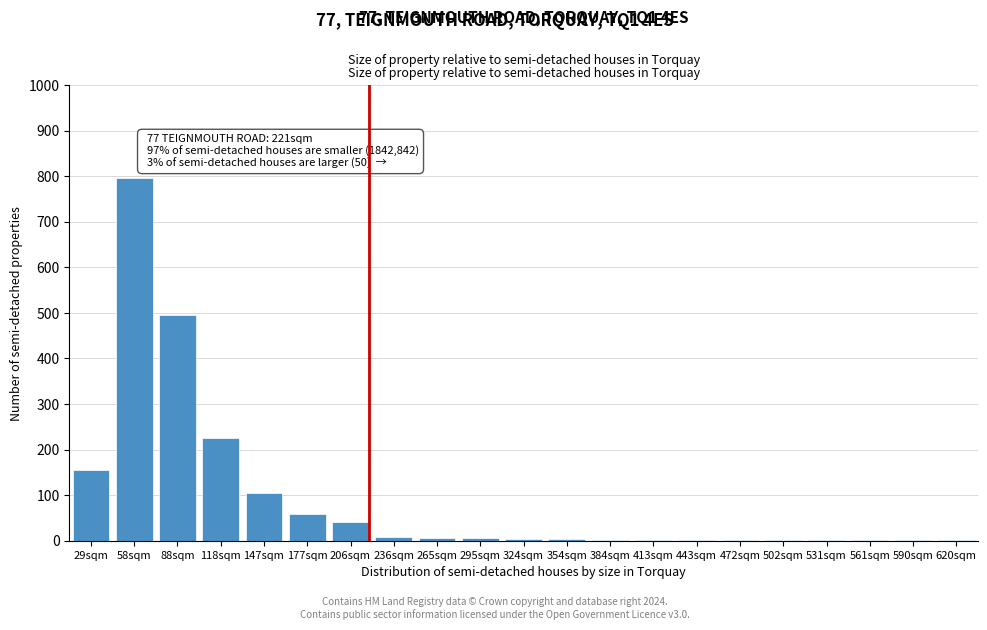

What is the sum of all values?

1911